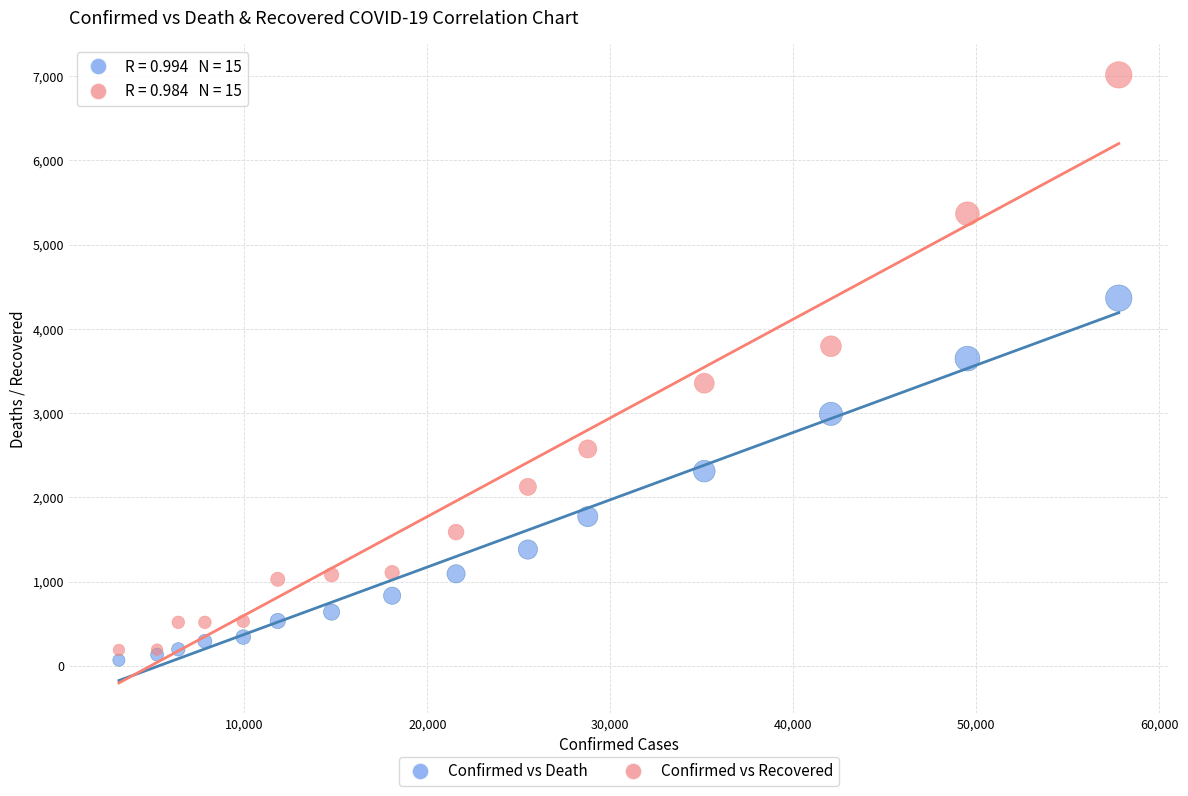

What is the X range (max minus min) for the scatter plot?

54640